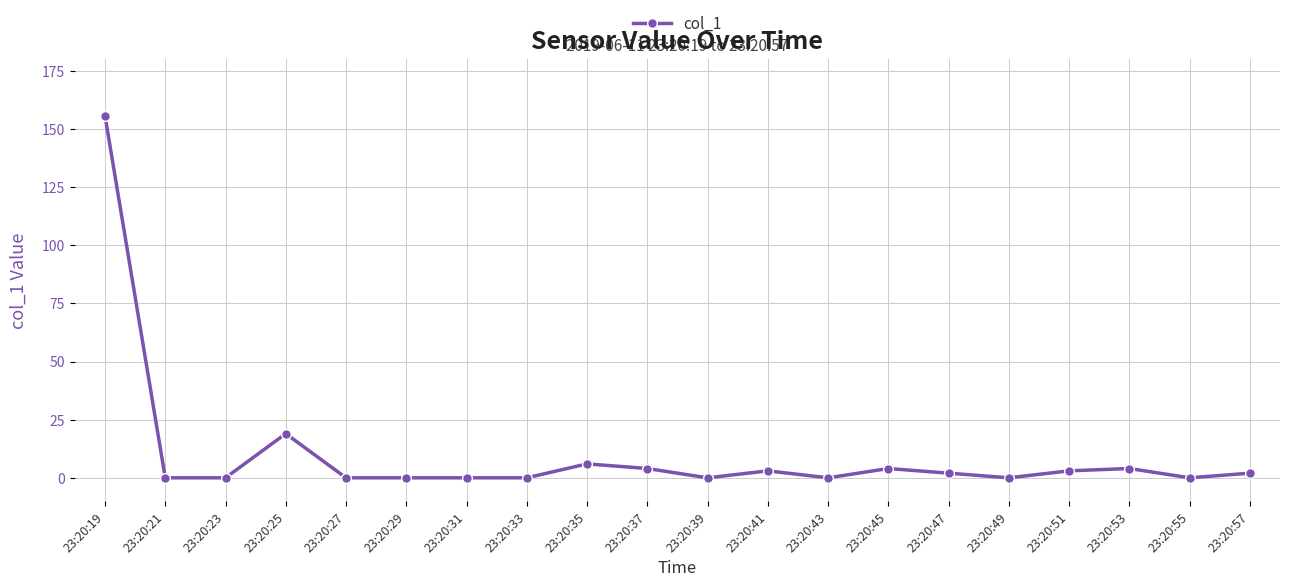

Where is the data nearest to the value 77?

23:20:25